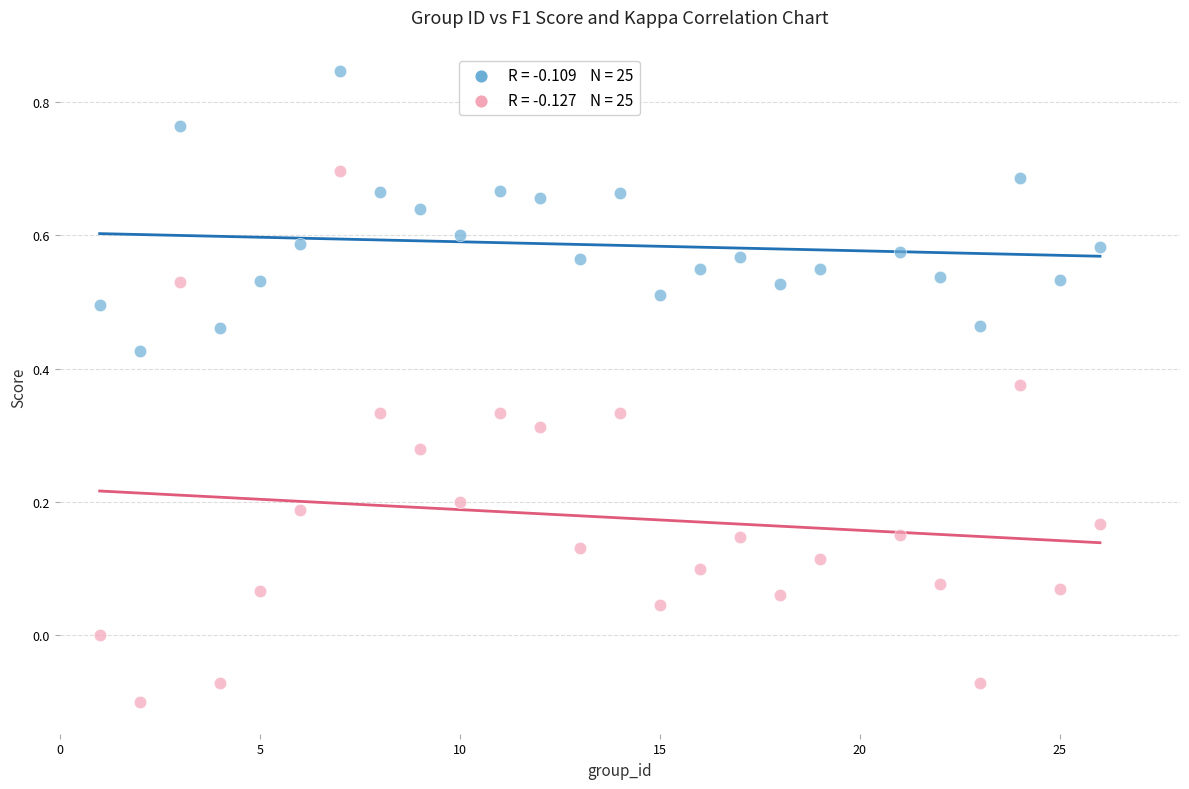

Across all data points, what is the range of Y values (max minus min)?

0.9